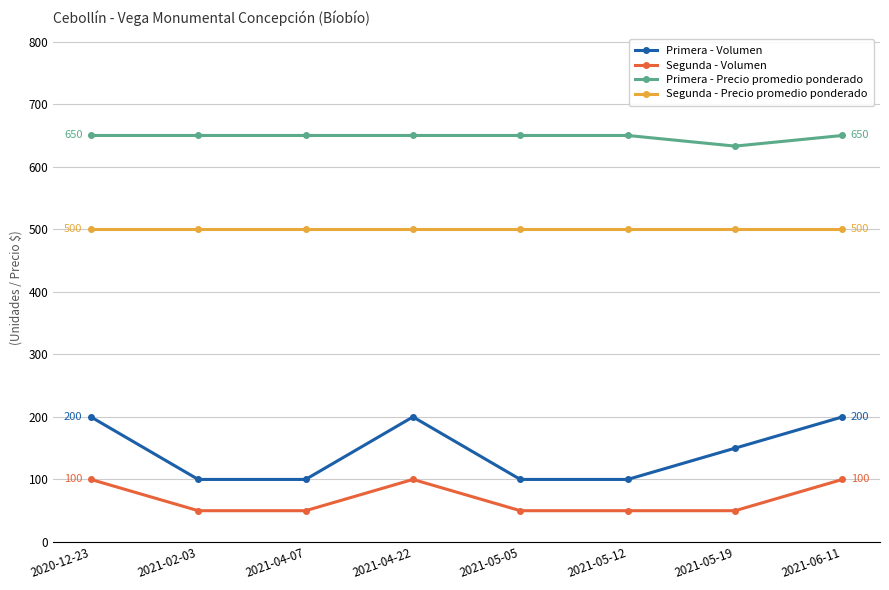

Which category has the lowest value in the Primera - Precio promedio ponderado series?

2021-05-19